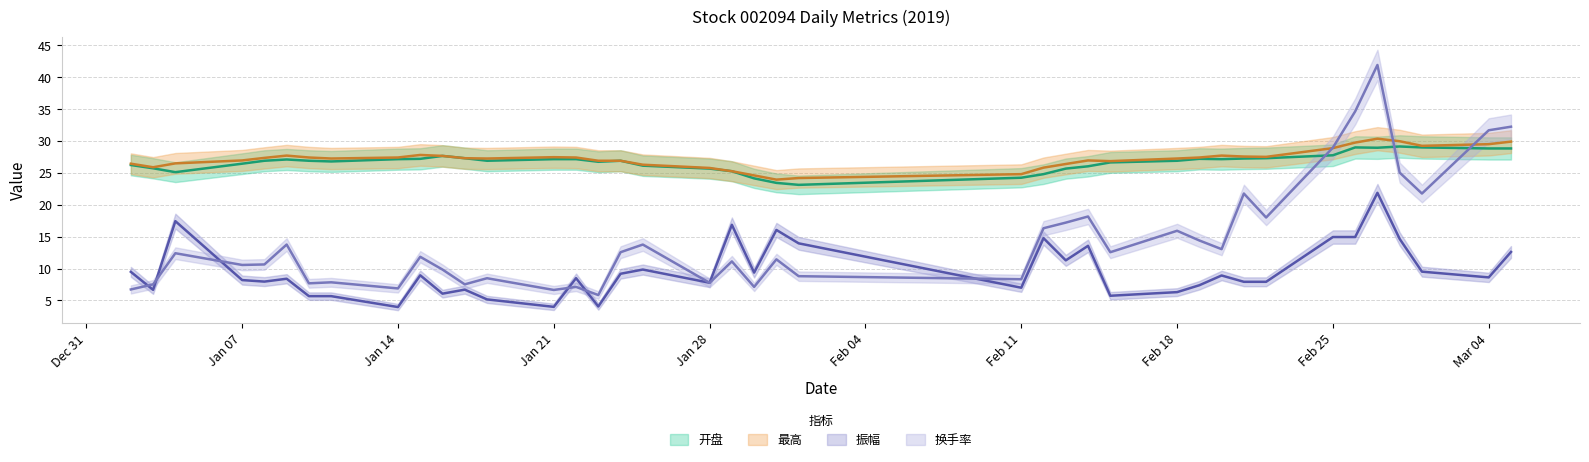

True or false: 最高 has more than 2 interior local peaks.

True